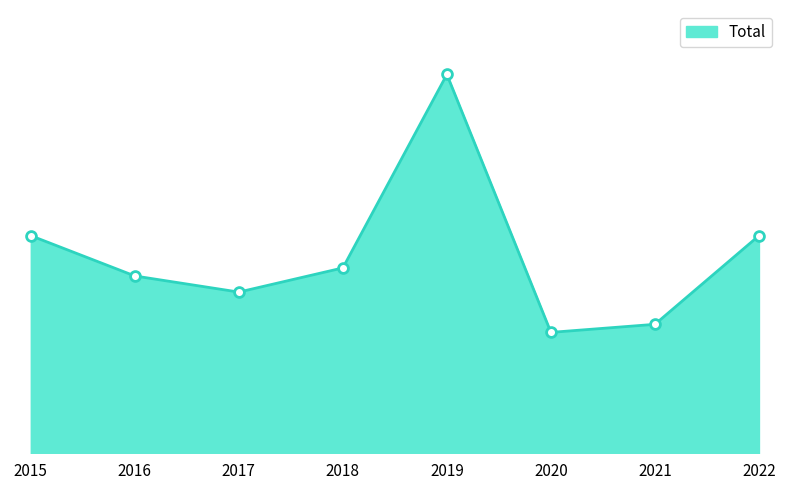

Between 2017 and 2015, which is larger?

2015